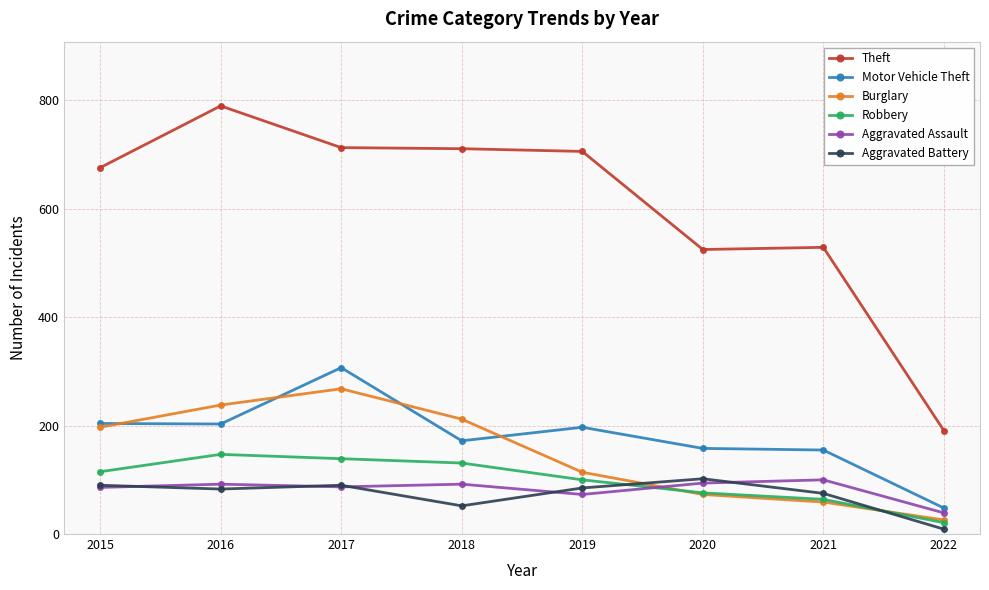

What is the difference between the second highest and second lowest values in the Theft series?

188